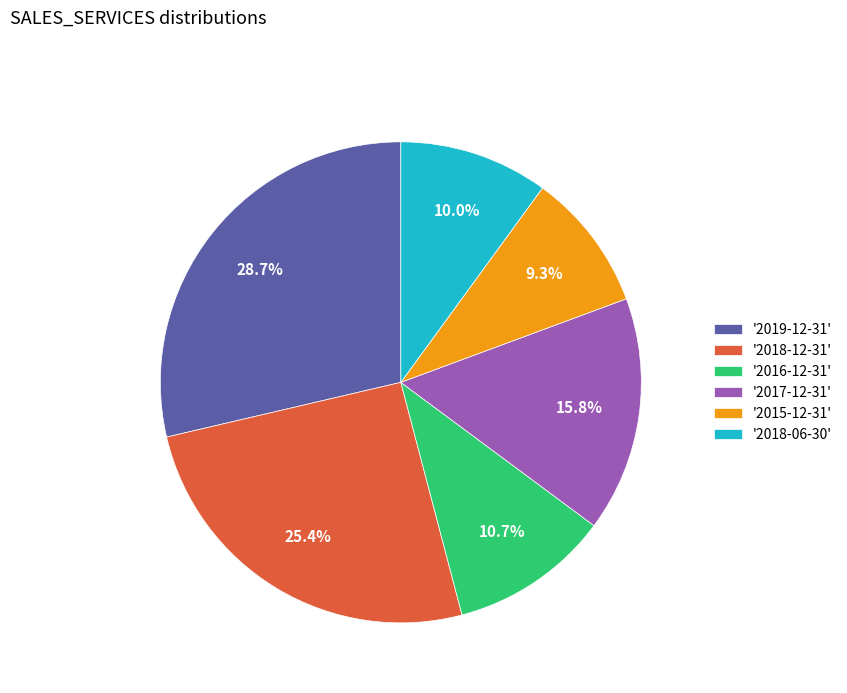

Which has a higher value, '2018-06-30' or '2019-12-31'?

'2019-12-31'